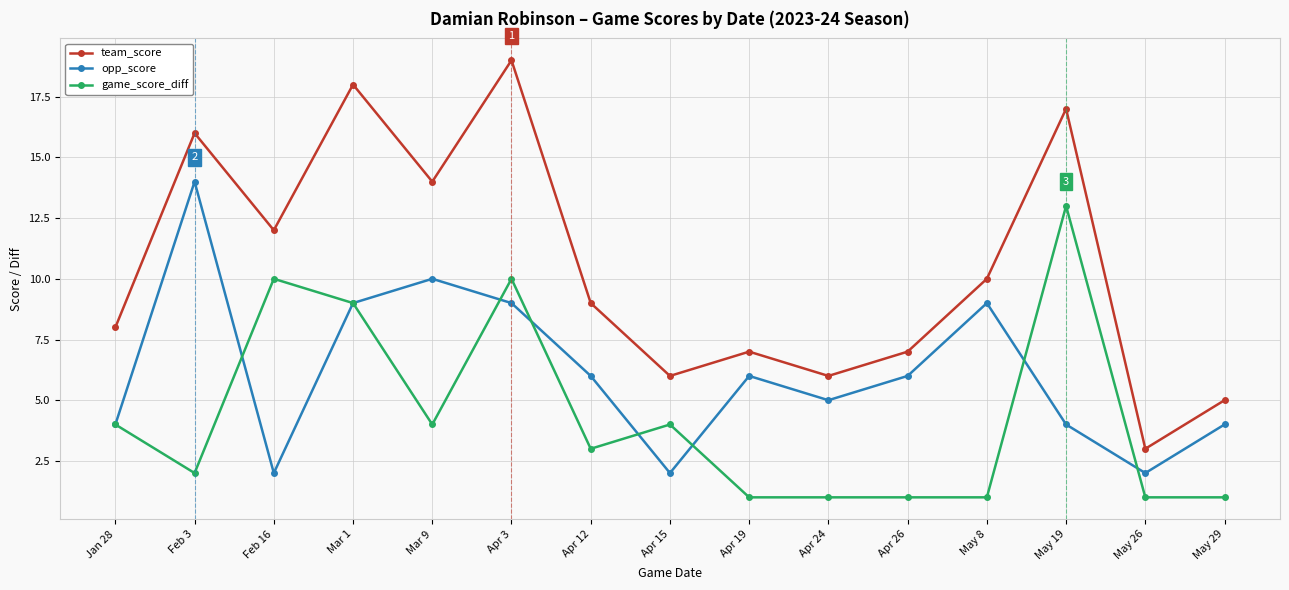

Between Jan 28 and Feb 16, which series saw the biggest shift?

game_score_diff